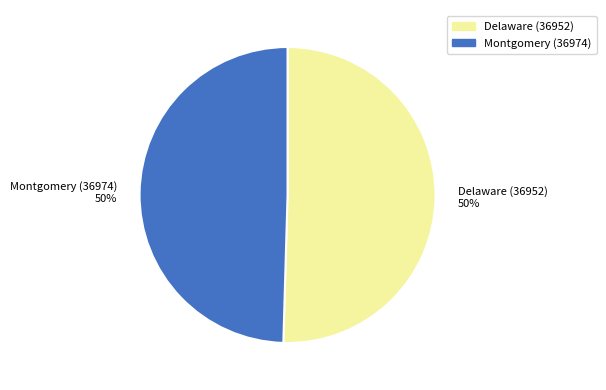

Combined, do Delaware (36952) and Montgomery (36974) account for over 50%?

Yes